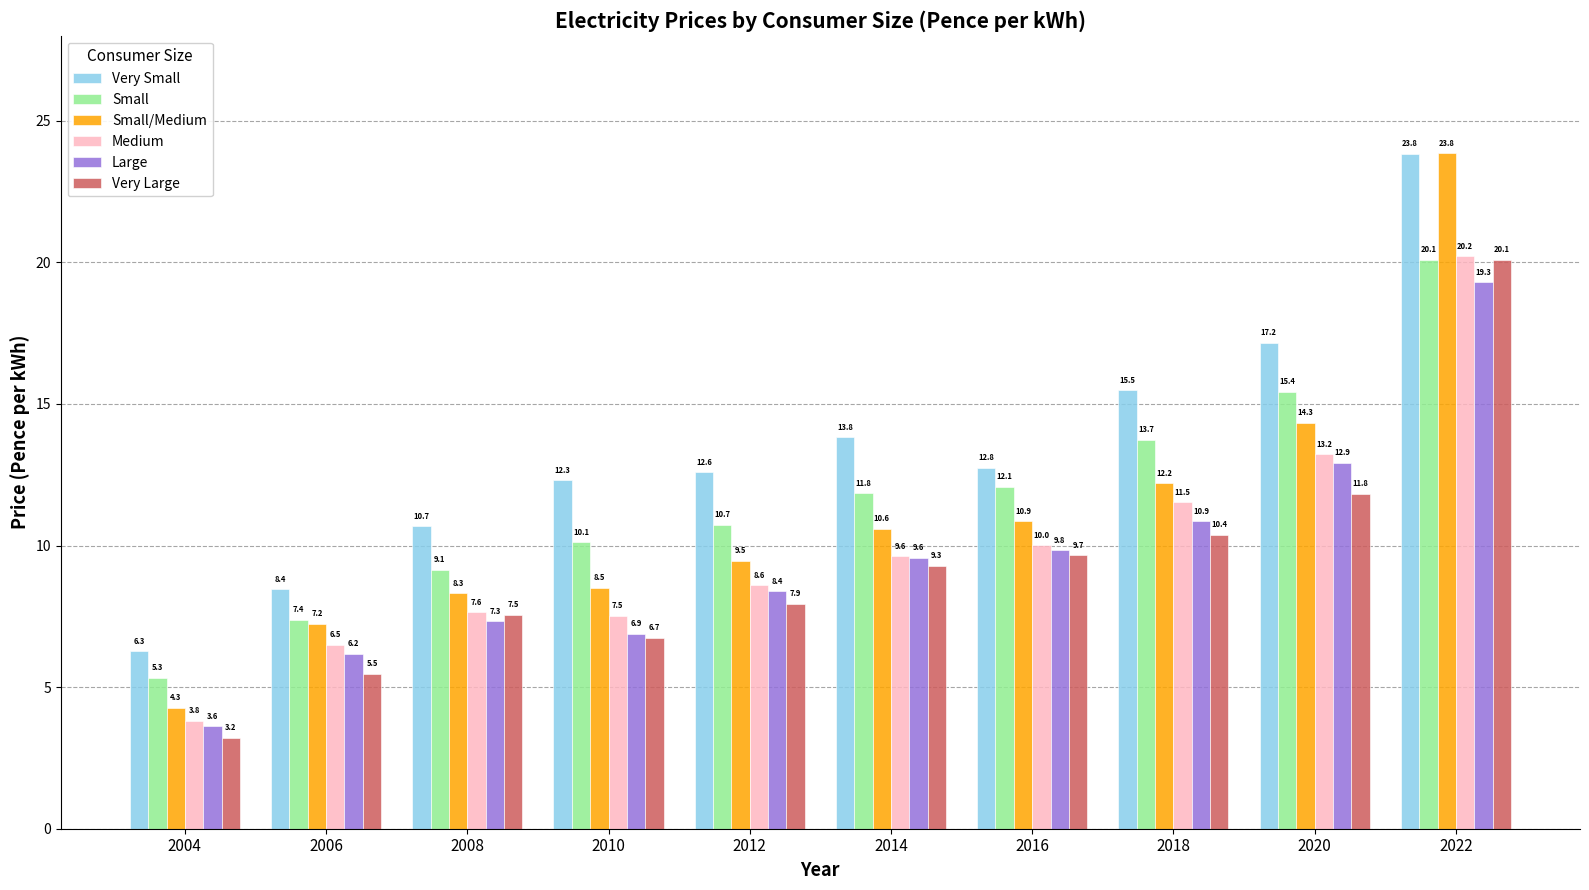

Reading right to left, list all the values displayed in this chart.

Very Small: 2022=23.8	2020=17.2	2018=15.5	2016=12.8	2014=13.8	2012=12.6	2010=12.3	2008=10.7	2006=8.4	2004=6.3
Small: 2022=20.1	2020=15.4	2018=13.7	2016=12.1	2014=11.8	2012=10.7	2010=10.1	2008=9.1	2006=7.4	2004=5.3
Small/Medium: 2022=23.8	2020=14.3	2018=12.2	2016=10.9	2014=10.6	2012=9.5	2010=8.5	2008=8.3	2006=7.2	2004=4.3
Medium: 2022=20.2	2020=13.2	2018=11.5	2016=10.0	2014=9.6	2012=8.6	2010=7.5	2008=7.6	2006=6.5	2004=3.8
Large: 2022=19.3	2020=12.9	2018=10.9	2016=9.8	2014=9.6	2012=8.4	2010=6.9	2008=7.3	2006=6.2	2004=3.6
Very Large: 2022=20.1	2020=11.8	2018=10.4	2016=9.7	2014=9.3	2012=7.9	2010=6.7	2008=7.5	2006=5.5	2004=3.2